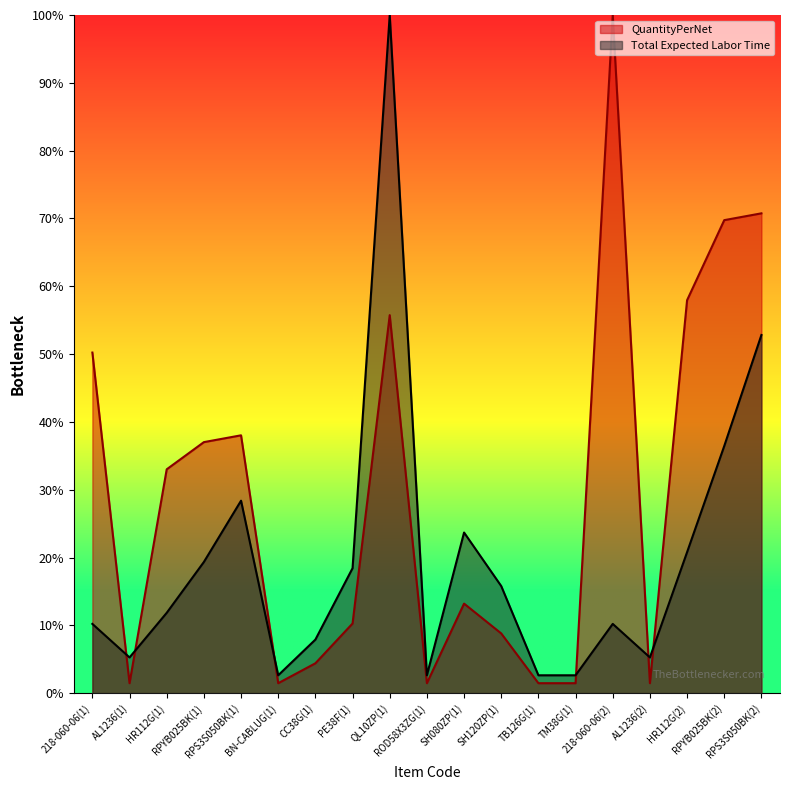

How many lines are shown in the chart?

2